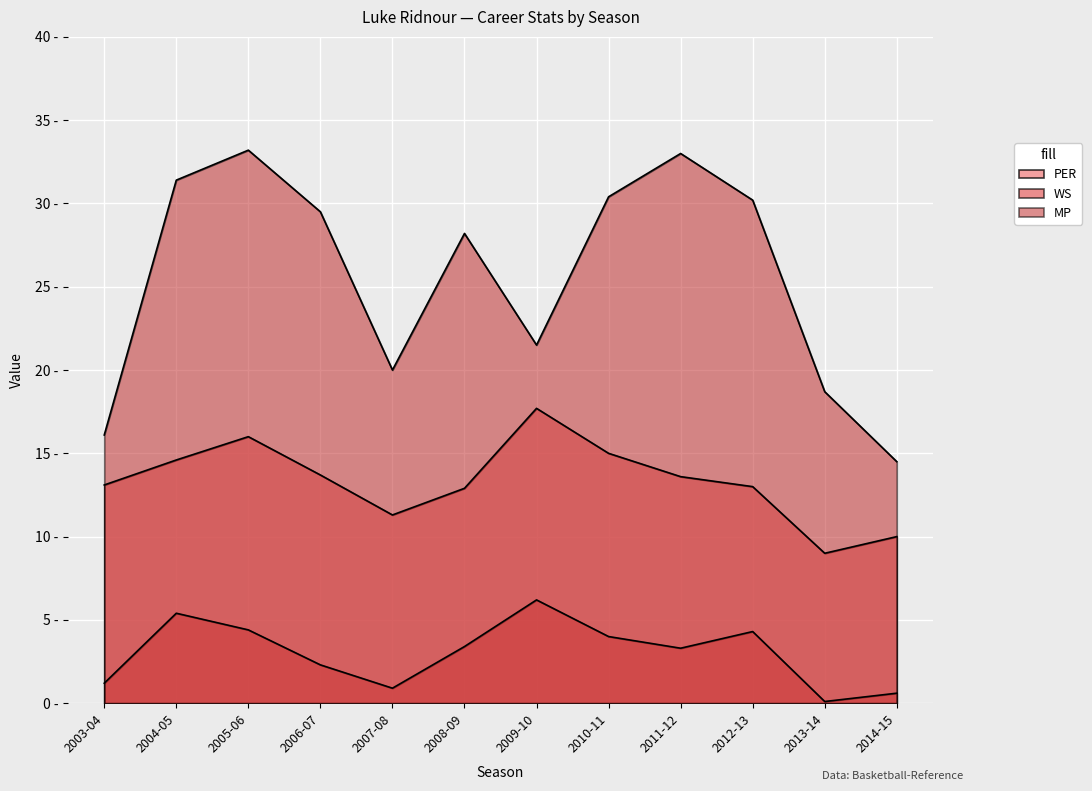

List the labels in order of WS value, largest first.

2009-10, 2004-05, 2005-06, 2012-13, 2010-11, 2008-09, 2011-12, 2006-07, 2003-04, 2007-08, 2014-15, 2013-14